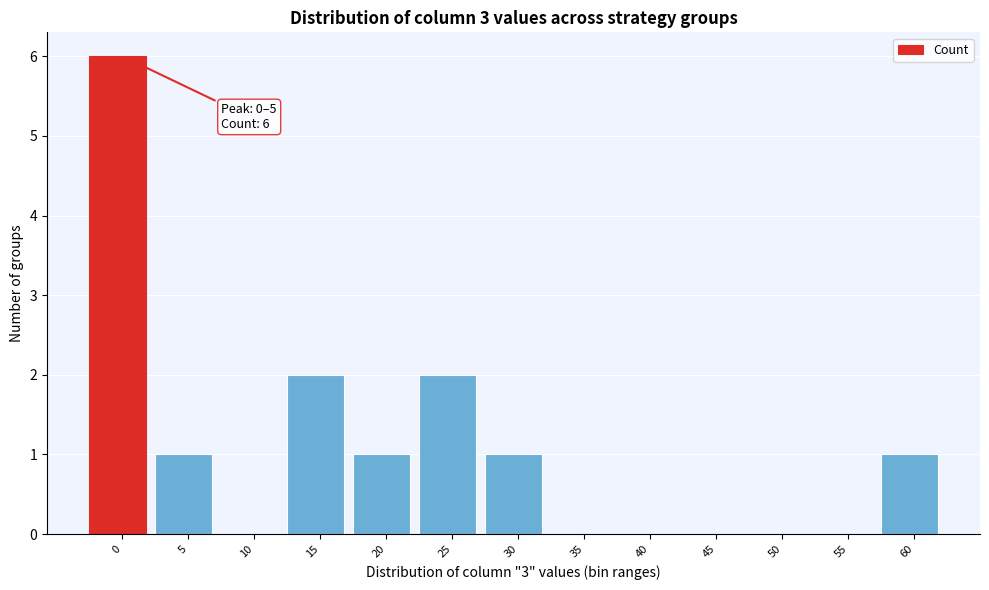

Reading left to right, what are all the values shown in this chart?

0=6	5=1	10=0	15=2	20=1	25=2	30=1	35=0	40=0	45=0	50=0	55=0	60=1